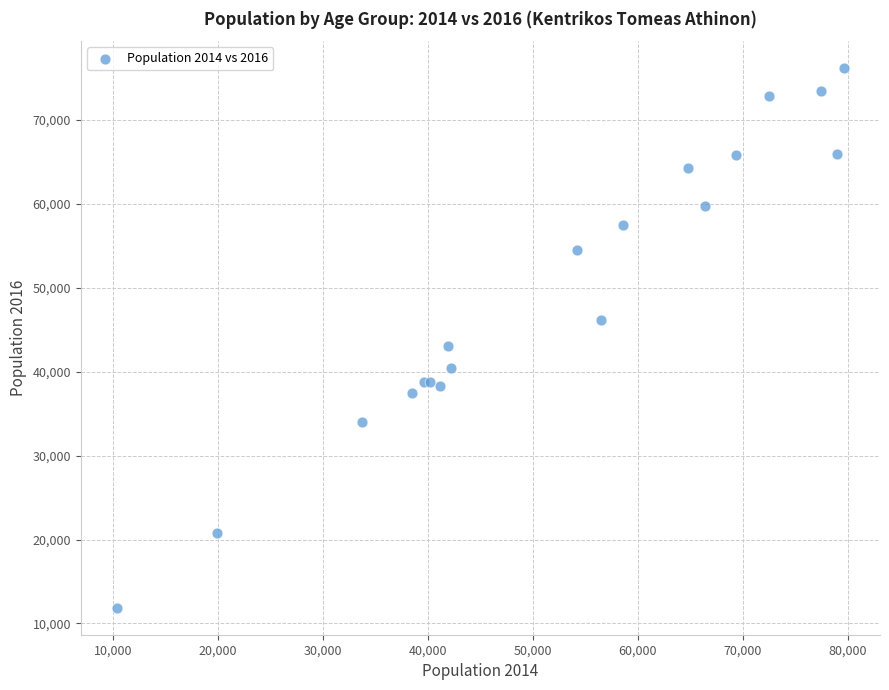

What Y value in the scatter plot is closest to 44026?

43051